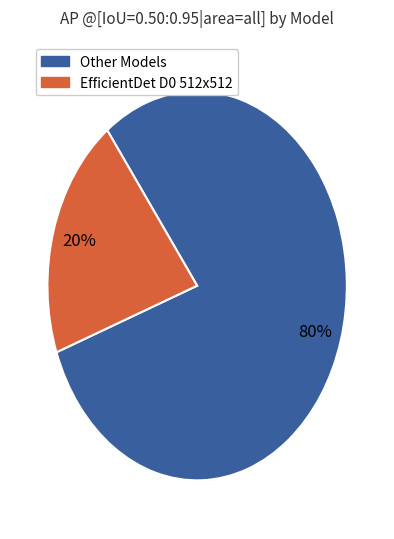

How many segments does this pie chart have?

2